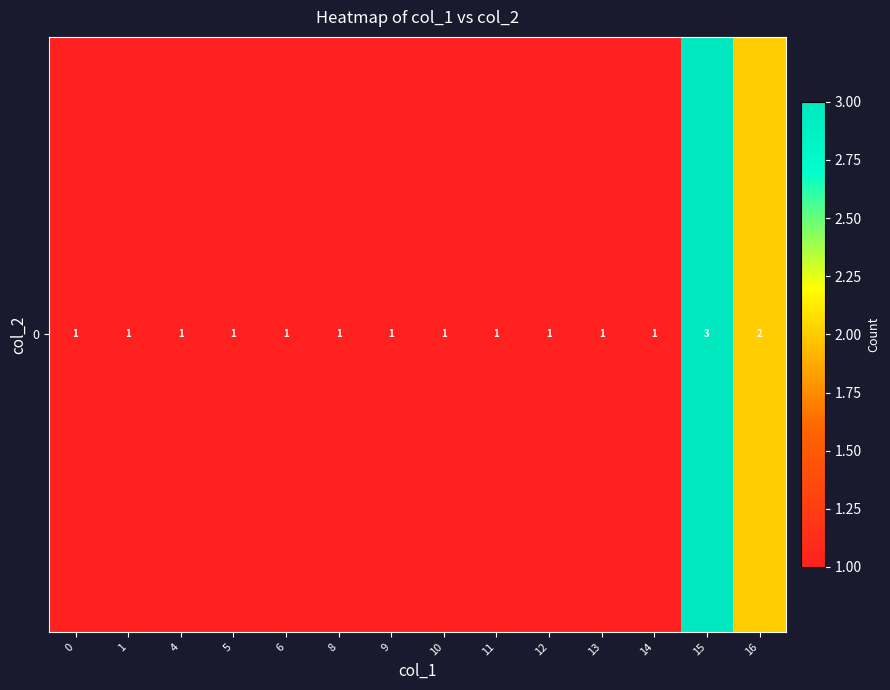

List the labels in order of value, largest first.

15, 16, 0, 1, 4, 5, 6, 8, 9, 10, 11, 12, 13, 14